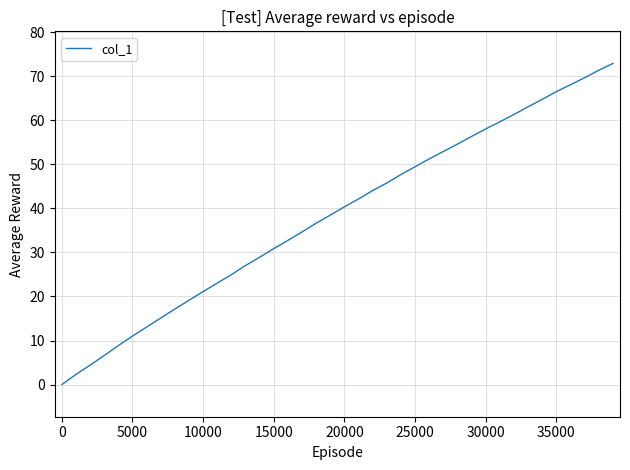

What is the greatest value displayed?

72.9